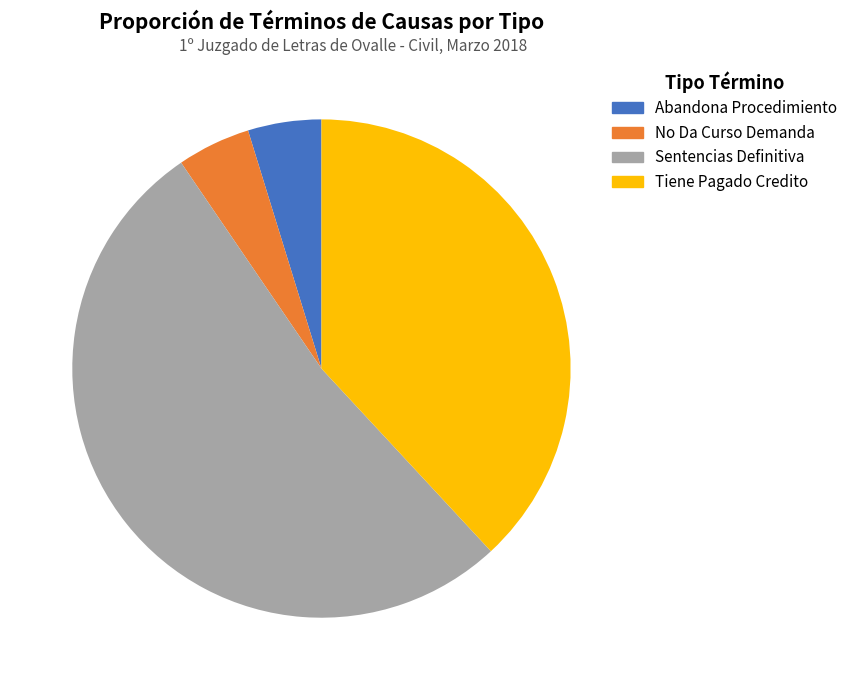

Which category has the biggest portion of the pie?

Sentencias Definitiva